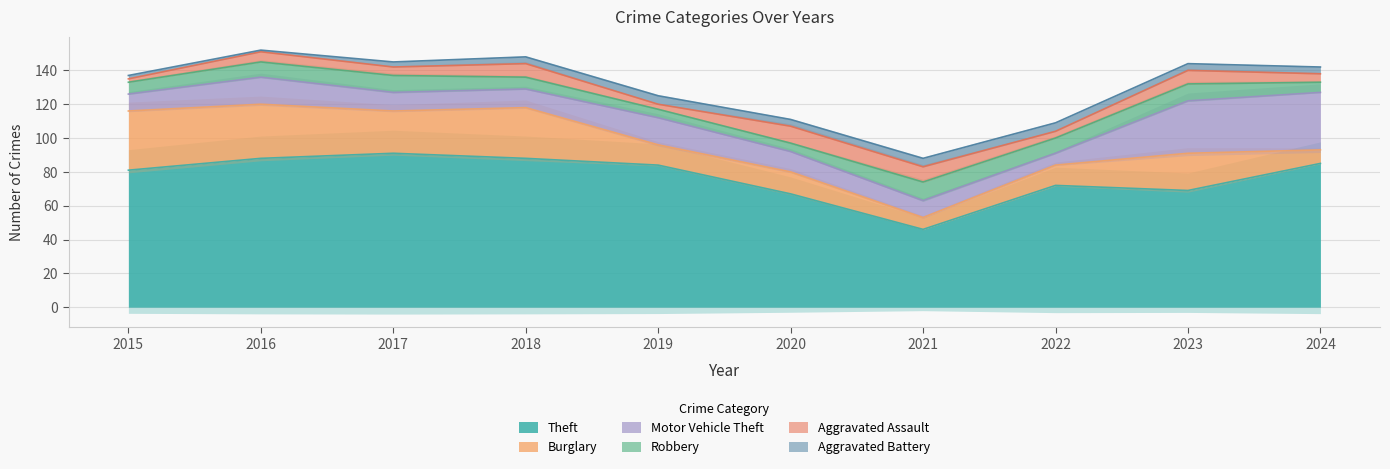

Rank the series at 2021 from lowest to highest value.

Aggravated Battery, Burglary, Aggravated Assault, Motor Vehicle Theft, Robbery, Theft